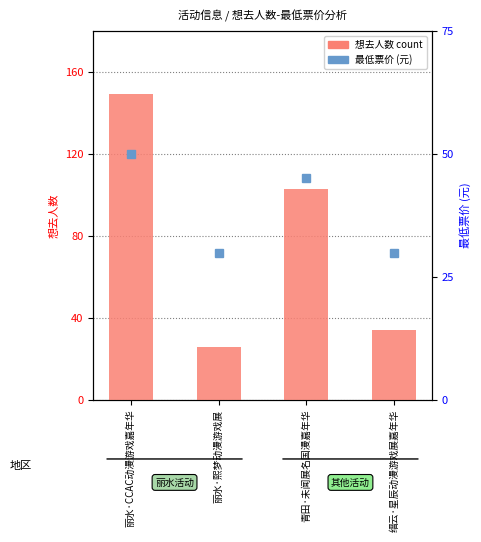

What is the label of the 1st bar from the left?

丽水·CCAC动漫游戏嘉年华